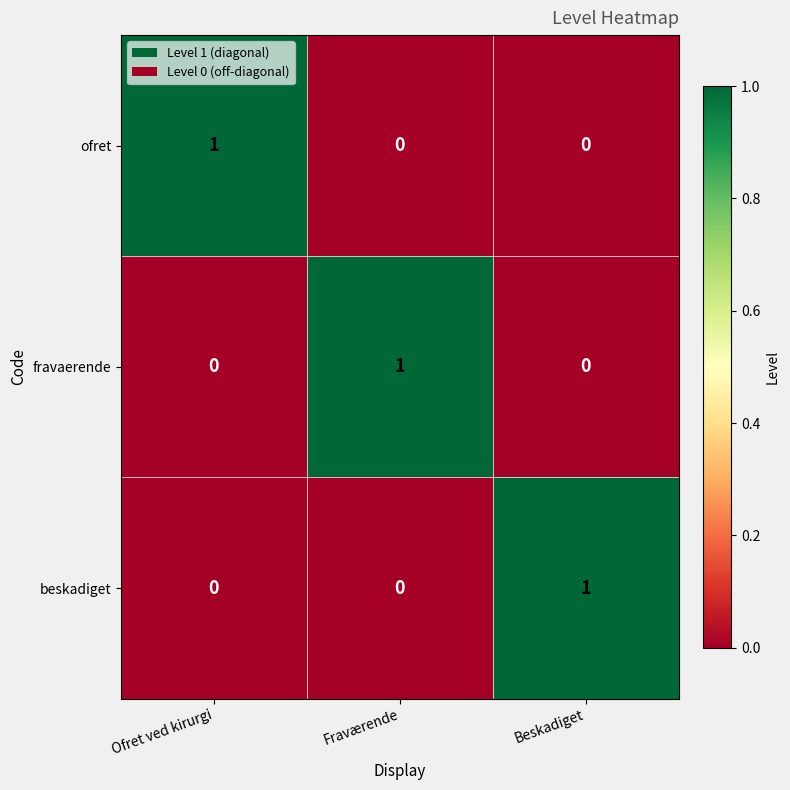

Is the value of fravaerende at Ofret ved kirurgi greater than the value of ofret at Ofret ved kirurgi?

No